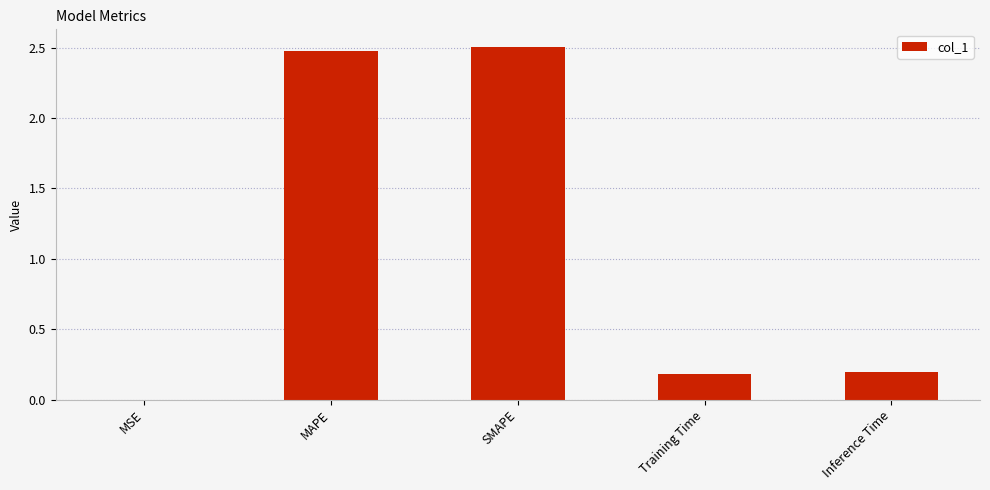

What is the sum of all values?

5.4